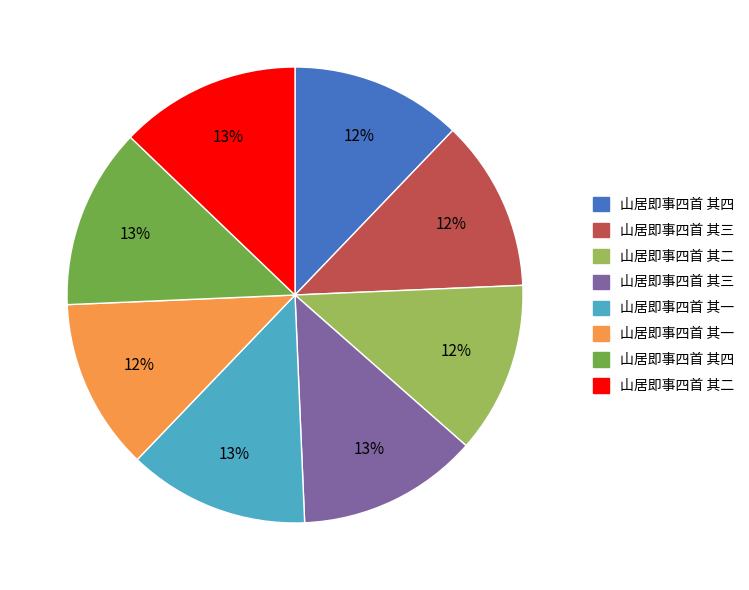

To the nearest percent, what is the difference between the largest and smallest slice percentages?

1%